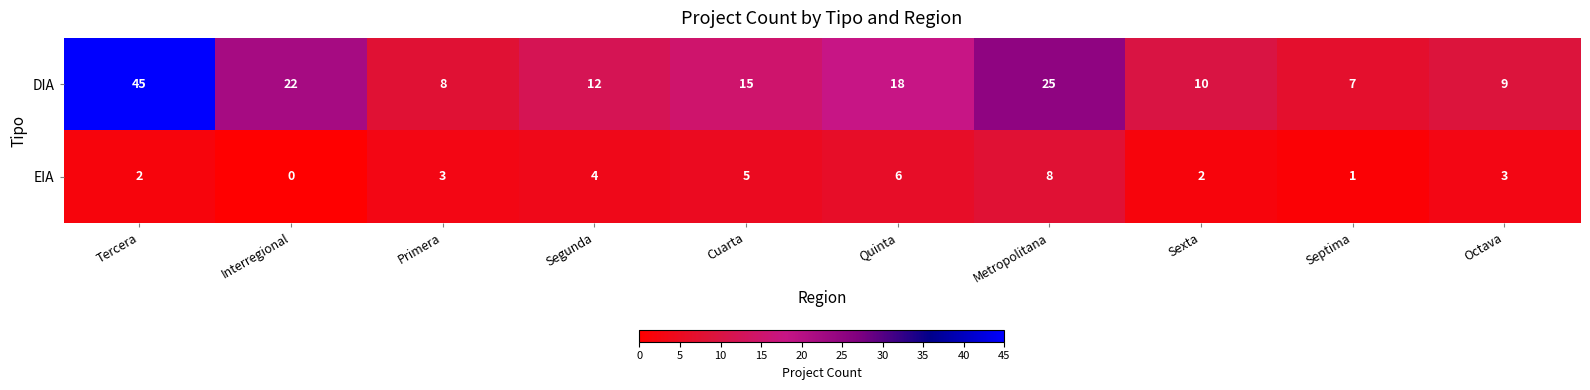

What is the spread (max minus min) of values at Primera?

5